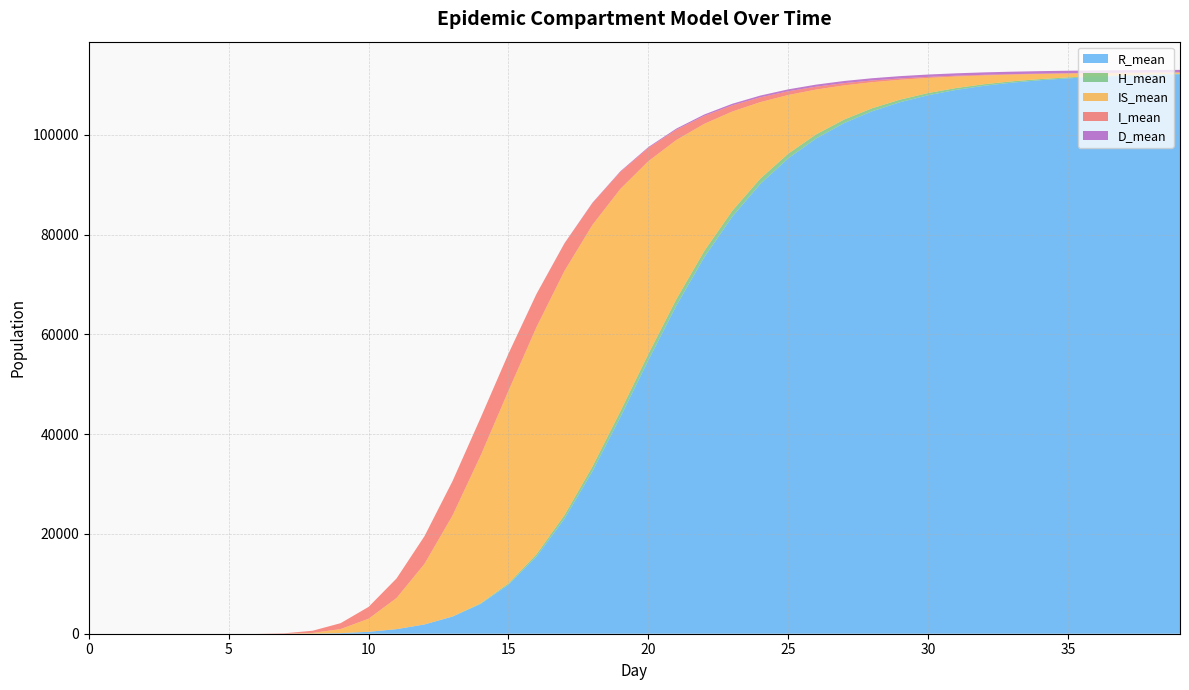

Reading right to left, what are all the values shown in this chart?

R_mean: 39=112119.3	38=111987.2	37=111816.5	36=111594.3	35=111305.9	34=110931.8	33=110446.4	32=109815.9	31=108994.9	30=107924.7	29=106531.0	28=104713.9	27=102349.5	26=99270.7	25=95278.3	24=90139.7	23=83605.7	22=75478.8	21=65760.2	20=54817.6	19=43422.6	18=32534.5	17=23040.5	16=15443.9	15=9825.0	14=5951.5	13=3428.1	12=1859.3	11=918.6	10=384.6	9=119.2	8=20.8	7=0.0	6=0.0	5=0.0	4=0.0	3=0.0	2=0.0	1=0.0	0=0.0
H_mean: 39=96.7	38=114.3	37=135.6	36=160.6	35=190.2	34=225.4	33=265.8	32=314.3	31=370.9	30=437.6	29=515.0	28=606.7	27=709.8	26=823.2	25=943.2	24=1063.1	23=1171.2	22=1251.8	21=1289.2	20=1262.5	19=1159.4	18=976.7	17=734.5	16=479.9	15=262.2	14=114.7	13=35.6	12=6.1	11=0.0	10=0.0	9=0.0	8=0.0	7=0.0	6=0.0	5=0.0	4=0.0	3=0.0	2=0.0	1=0.0	0=0.0
IS_mean: 39=260.5	38=342.9	37=449.9	36=591.6	35=777.4	34=1021.3	33=1340.0	32=1758.6	31=2307.2	30=3028.4	29=3974.3	28=5213.6	27=6839.9	26=8972.7	25=11750.8	24=15337.0	23=19882.4	22=25464.8	21=31907.8	20=38628.3	19=44572.8	18=48424.6	17=48939.4	16=45519.7	15=38618.3	14=29586.1	13=20240.7	12=12159.9	11=6247.3	10=2623.2	9=815.8	8=142.6	7=0.0	6=0.0	5=0.0	4=0.0	3=0.0	2=0.0	1=0.0	0=0.0
I_mean: 39=20.6	38=26.7	37=34.5	36=44.5	35=57.5	34=74.2	33=96.1	32=123.9	31=159.8	30=206.2	29=266.3	28=344.2	27=444.3	26=573.3	25=740.6	24=955.4	23=1233.9	22=1594.2	21=2057.7	20=2653.9	19=3412.6	18=4362.3	17=5487.6	16=6619.2	15=7422.4	14=7548.6	13=6875.3	12=5542.1	11=3912.8	10=2368.4	9=1175.5	8=436.2	7=92.0	6=0.0	5=0.0	4=0.0	3=0.0	2=0.0	1=0.0	0=0.0
D_mean: 39=507.8	38=506.4	37=504.7	36=502.6	35=499.9	34=496.6	33=492.5	32=487.4	31=480.9	30=472.8	29=462.5	28=449.7	27=433.5	26=413.4	25=388.5	24=357.8	23=320.1	22=275.7	21=225.4	20=171.9	19=119.9	18=75.2	17=41.6	16=19.9	15=8.0	14=2.5	13=0.5	12=0.1	11=0.0	10=0.0	9=0.0	8=0.0	7=0.0	6=0.0	5=0.0	4=0.0	3=0.0	2=0.0	1=0.0	0=0.0